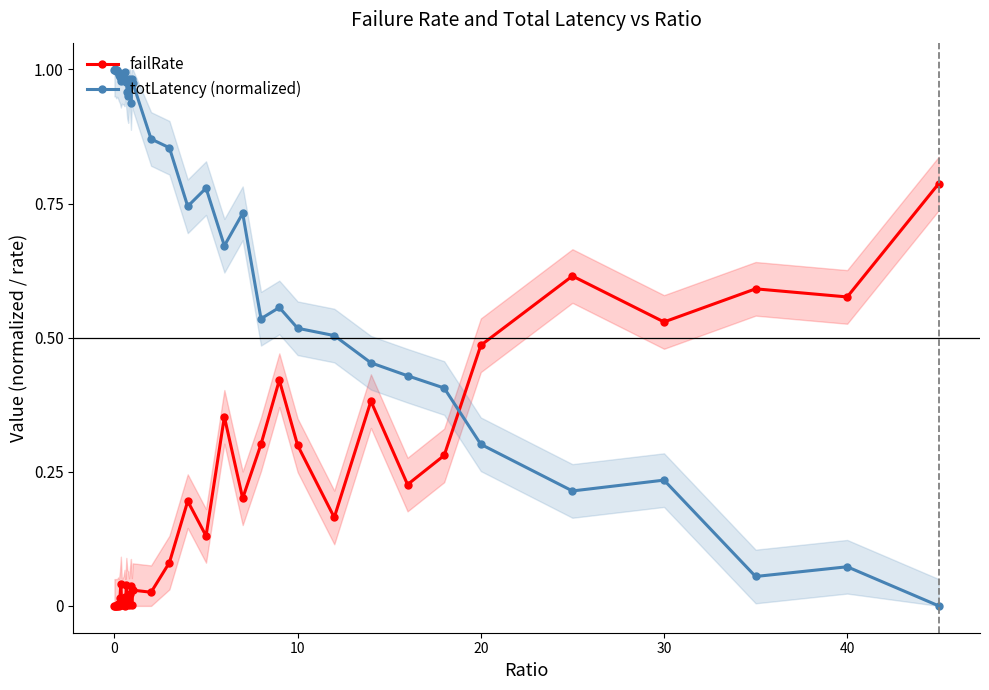

Rank the series by their average value, from lowest to highest.

failRate, totLatency (normalized)